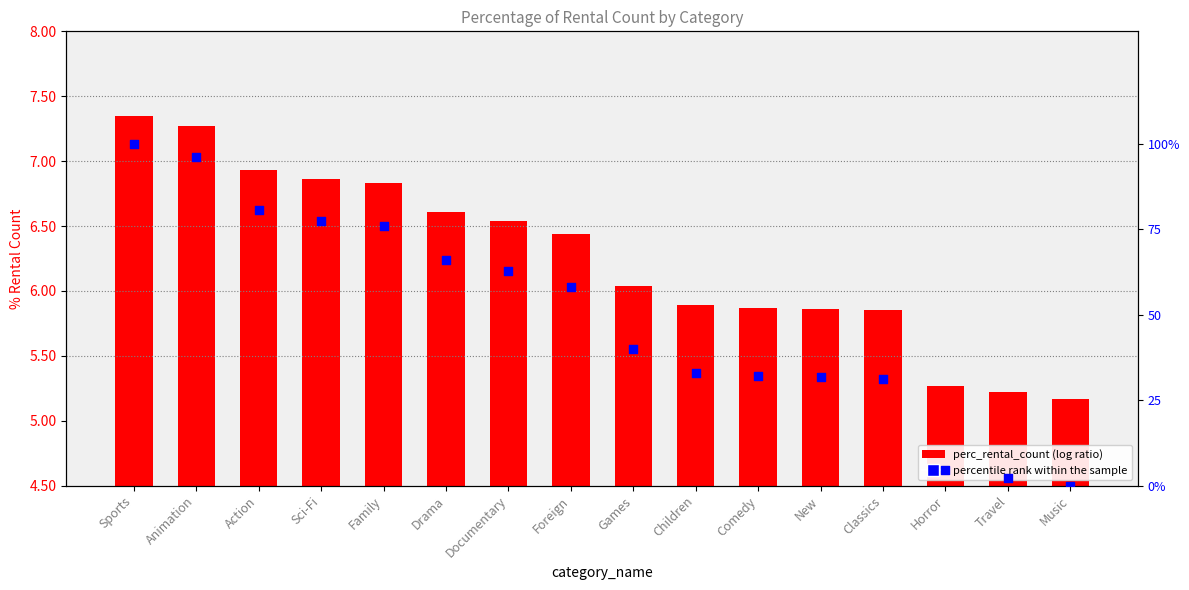

Is the value of percentile rank within the sample at Music greater than the value of perc_rental_count at Drama?

No